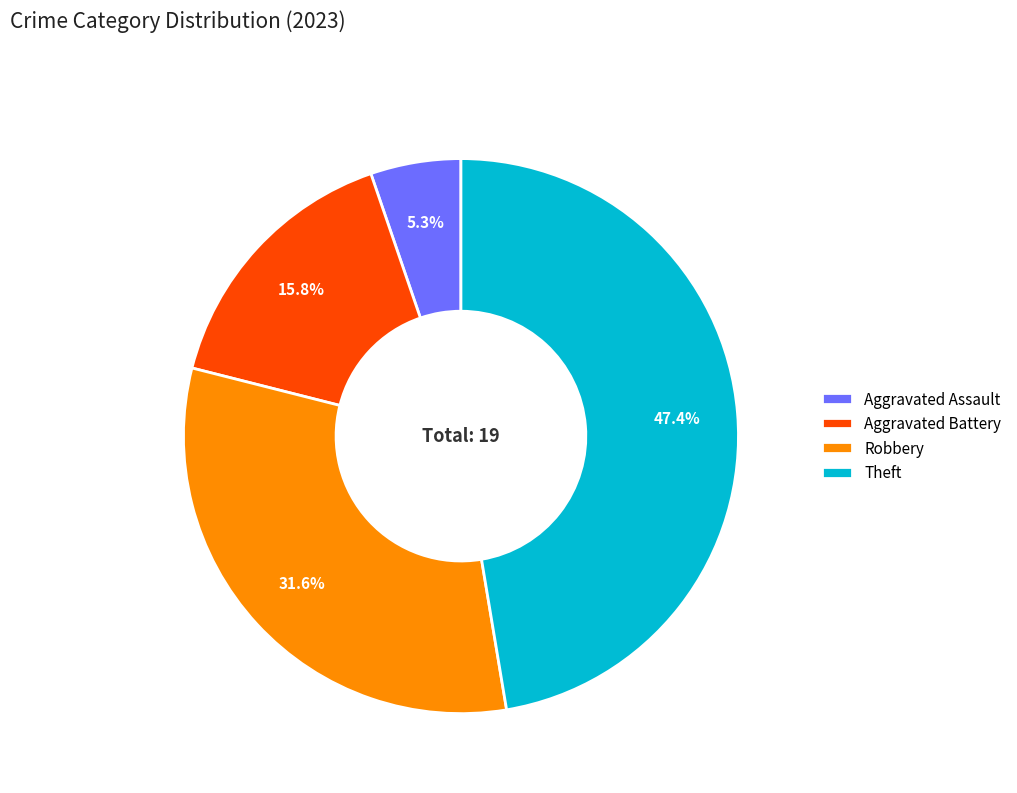

To the nearest percent, what is the difference between the Theft and Robbery slice percentages?

16%